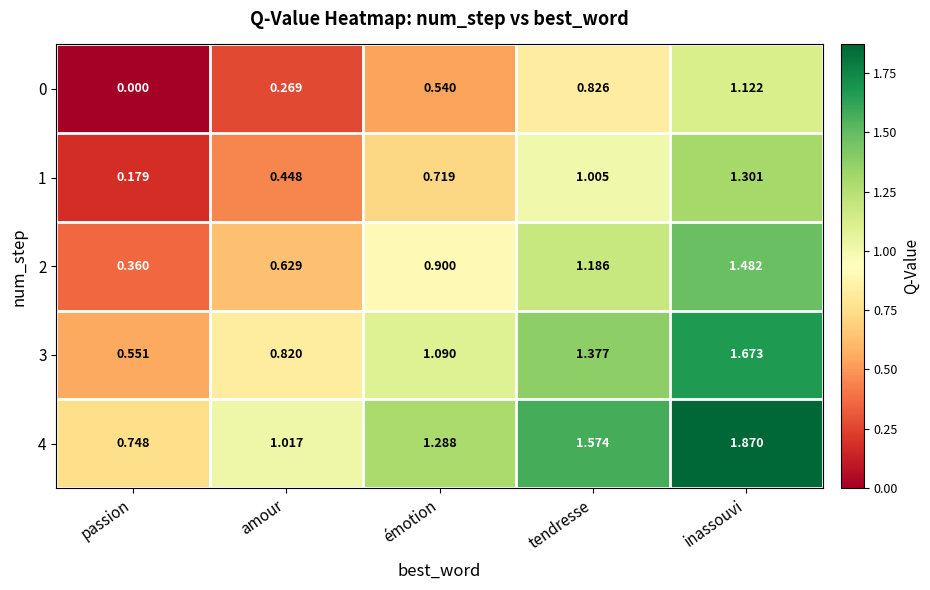

Rank the categories by 4 value from highest to lowest.

inassouvi, tendresse, émotion, amour, passion